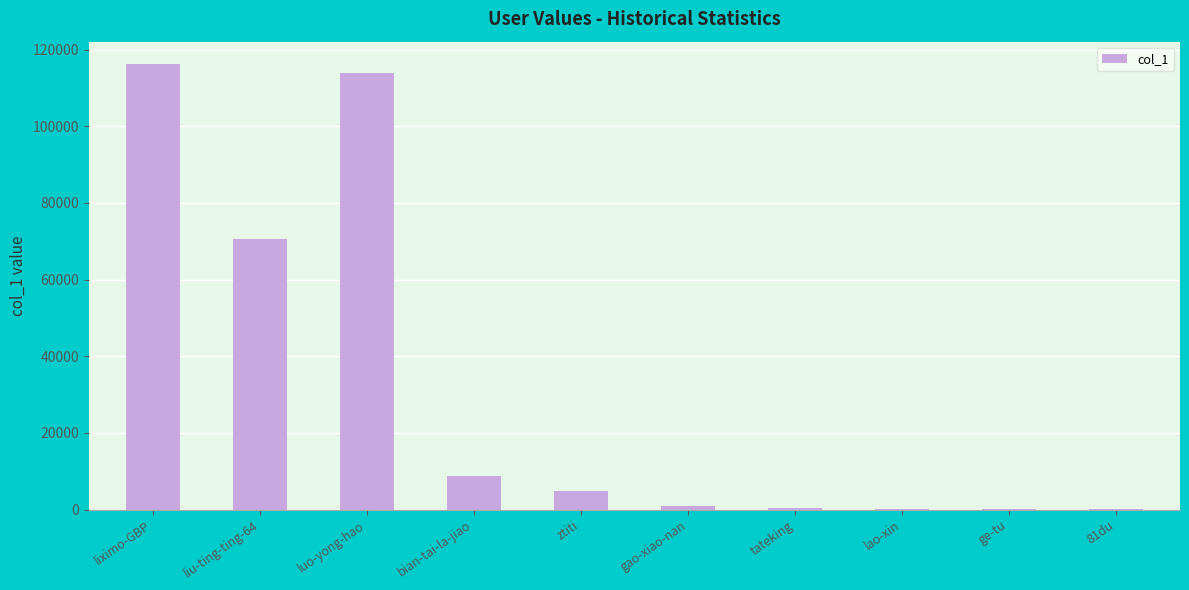

Where is the data nearest to the value 58144?

liu-ting-ting-64